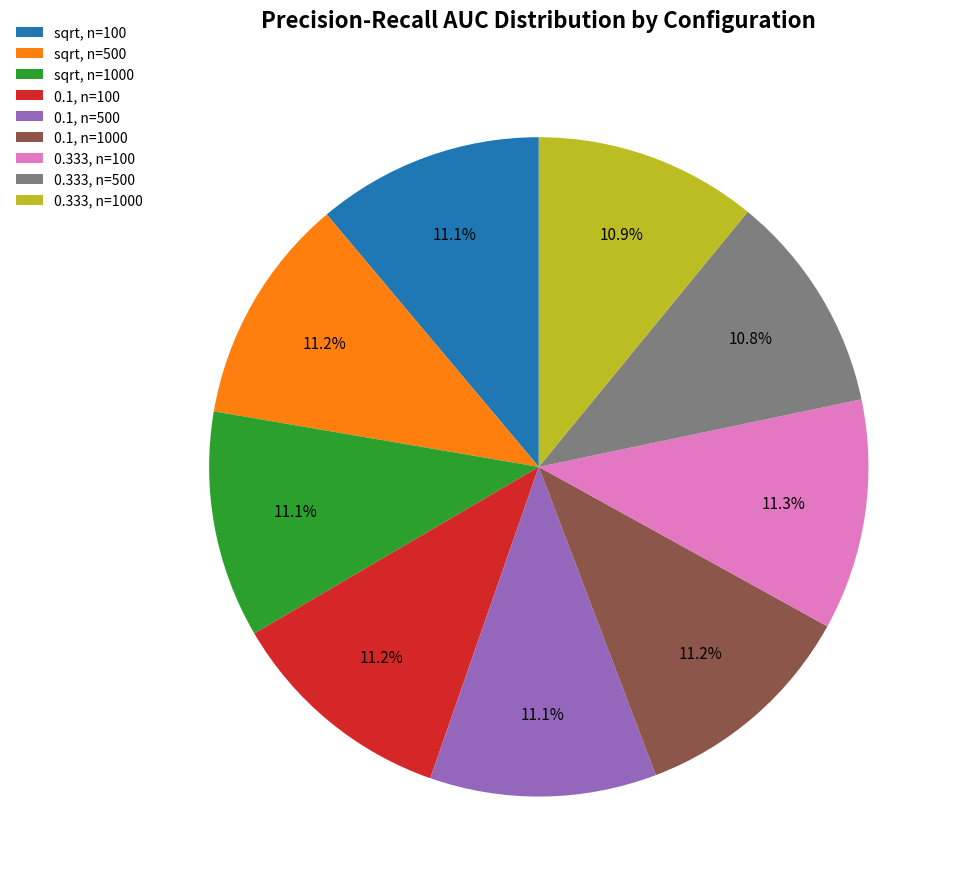

What portion of the pie excludes 0.1, n=500?

88.9%